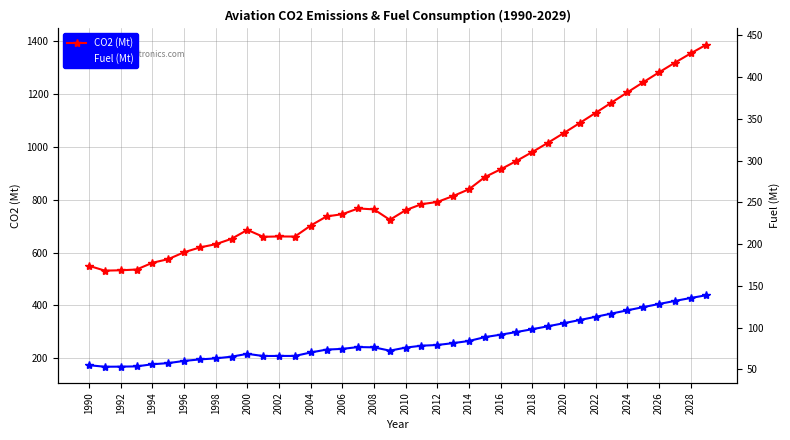

At which category is the sum across all series the highest?

39